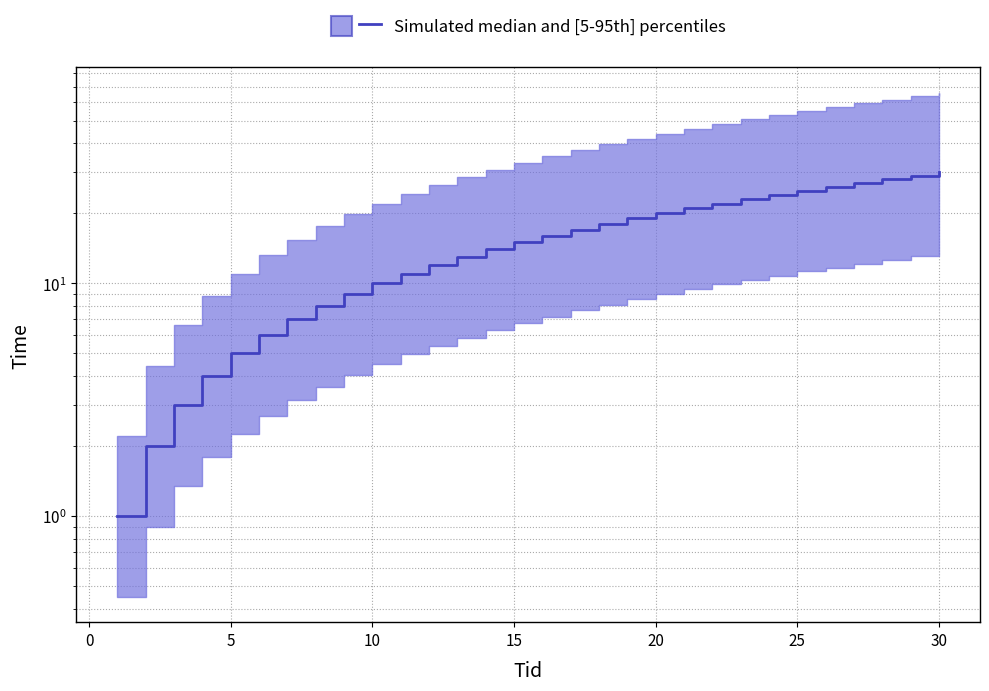

What is the difference between the second highest and minimum values?

28